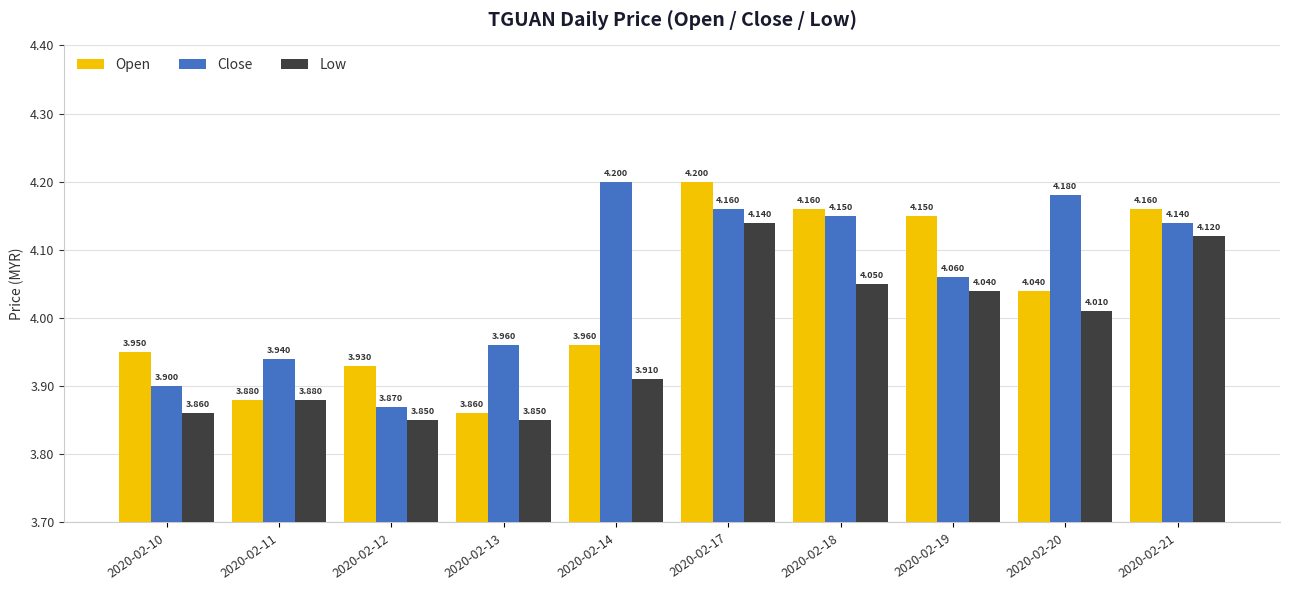

What value does the Close series have at 2020-02-20?

4.2